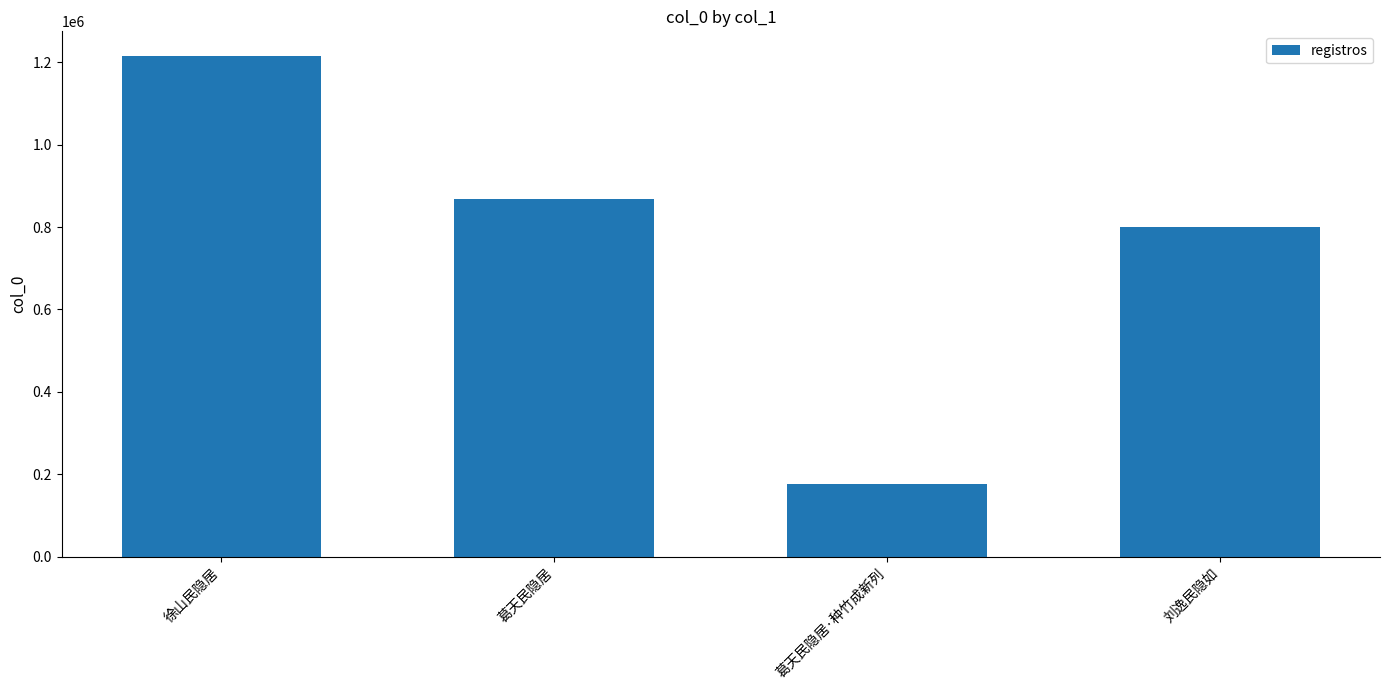

List the labels in order of value, largest first.

徐山民隐居, 葛天民隐居, 刘逸民隐如, 葛天民隐居·种竹成新列